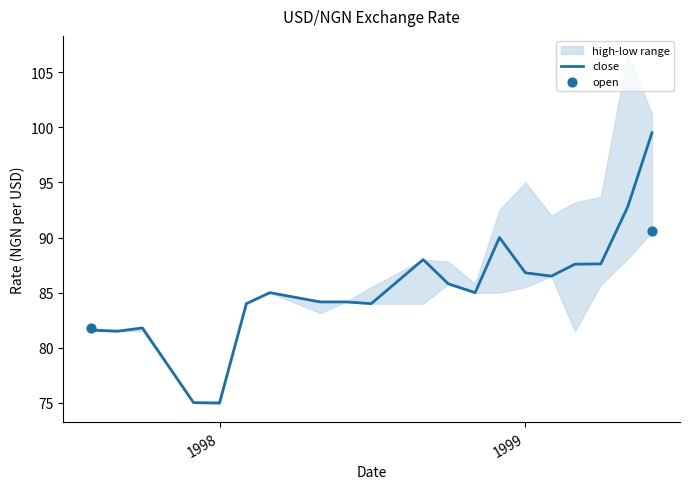

At how many categories does at least one series exceed 98?

2